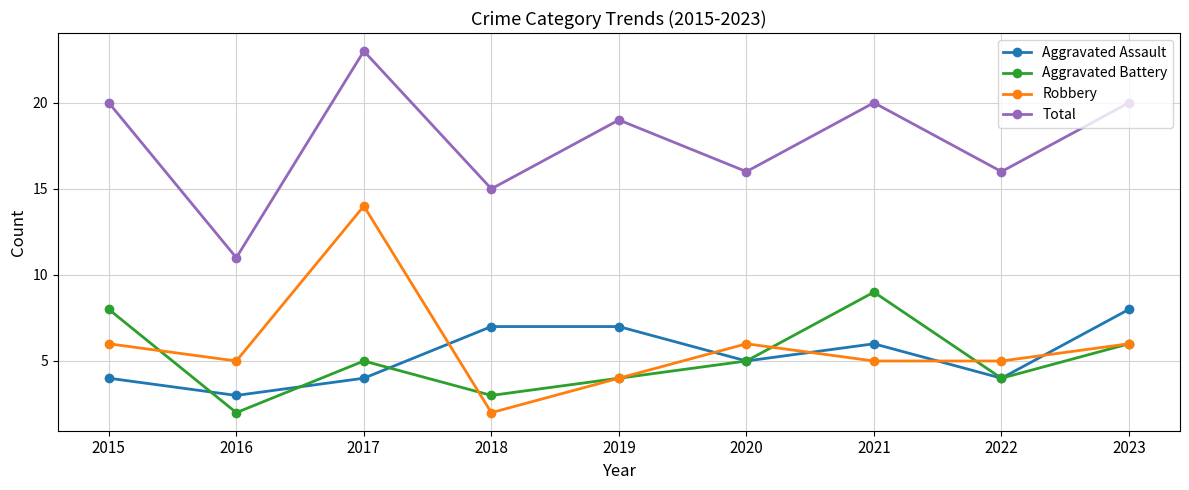

What is the sum of the Total values at 2020 and 2023?

36